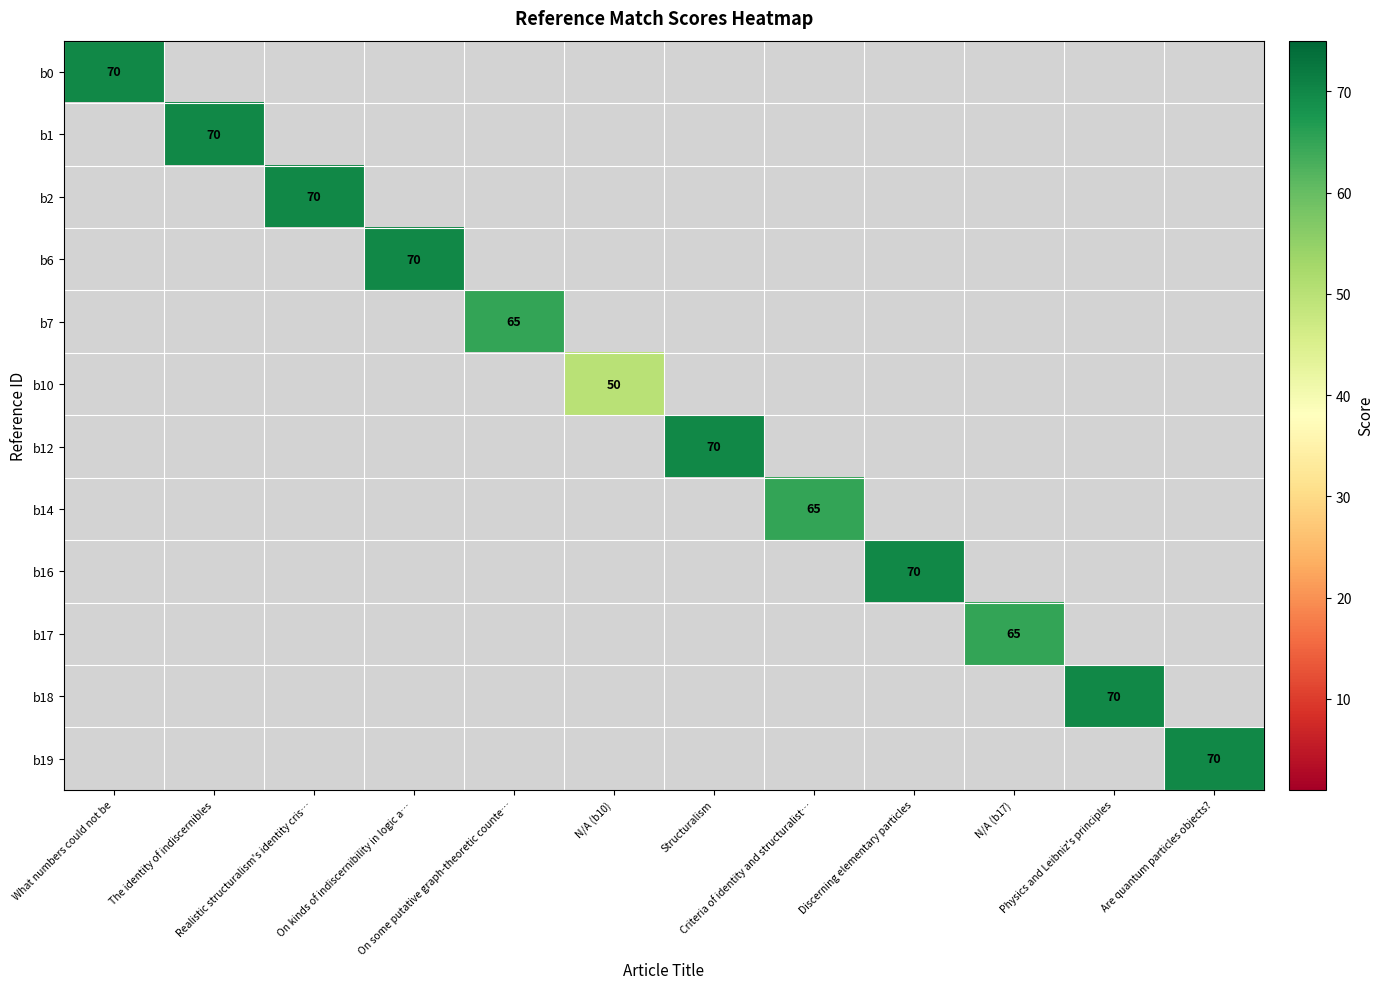

What is the total value across all series at Physics and Leibniz's principles?

70